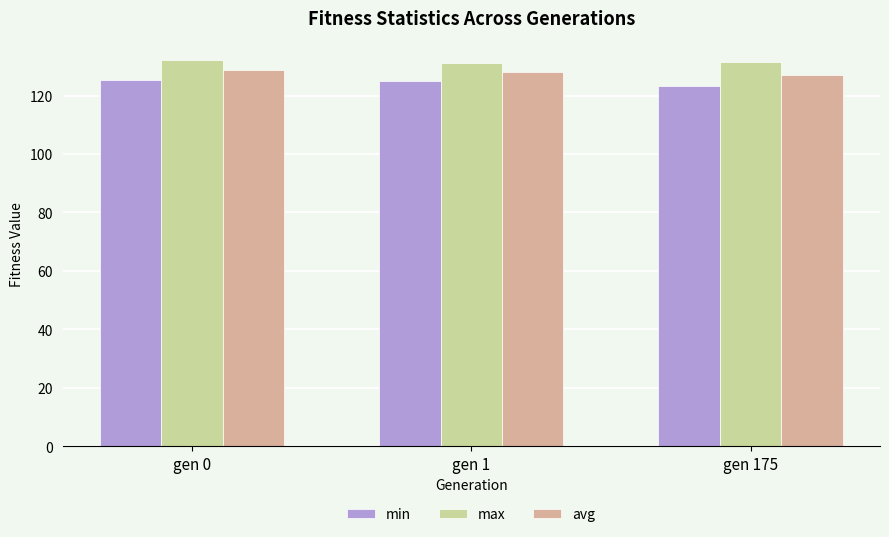

What is the difference between the maximum and minimum values in the avg series?

1.8